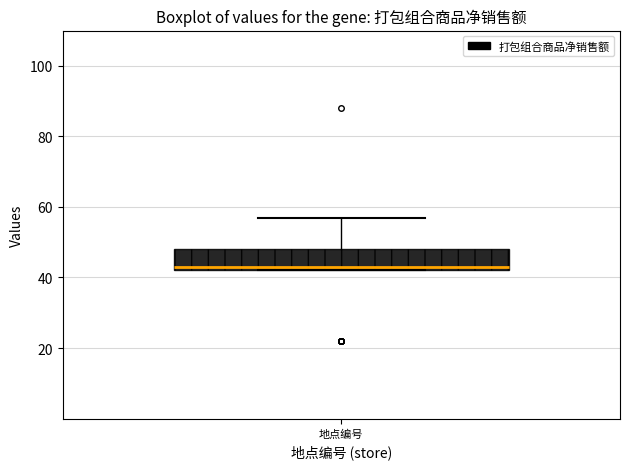

Transcribe this box plot: give where the median line is, the range the box spans, and where the two whiskers end, as read against the y-axis. The values are not printed on the chart, so give them approximately, as read against the axis.

median 44, box 42 to 48, whiskers 42 to 58